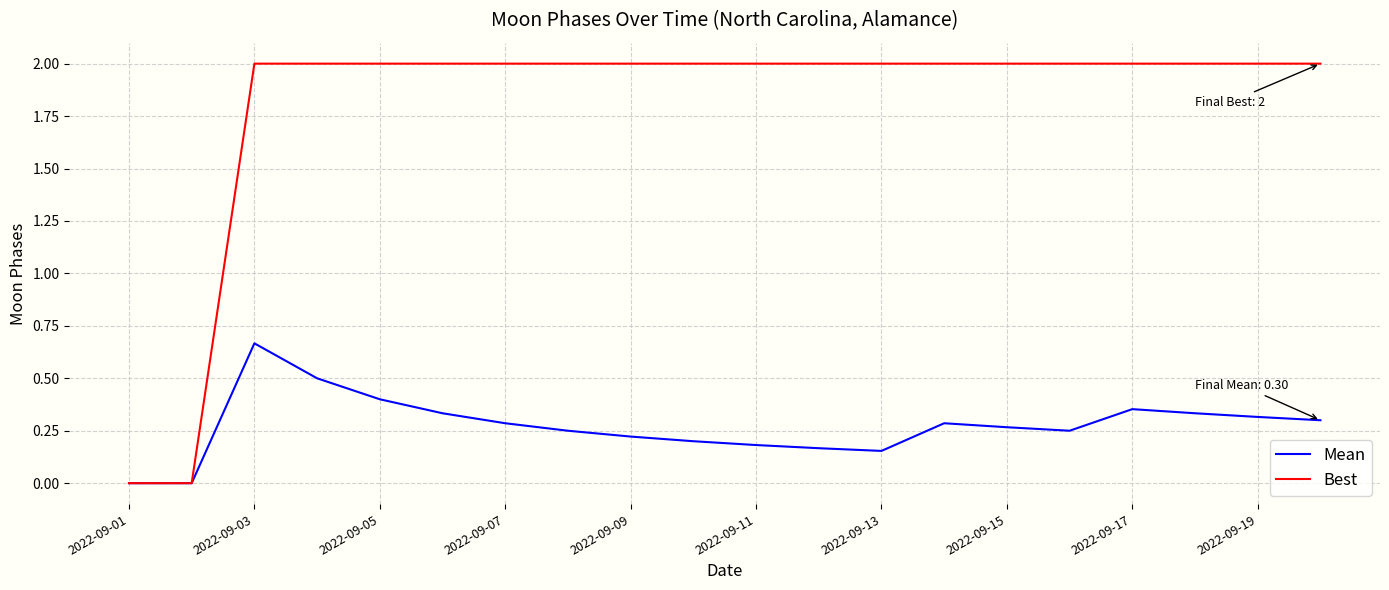

What are all the series names shown in the legend?

Mean, Best